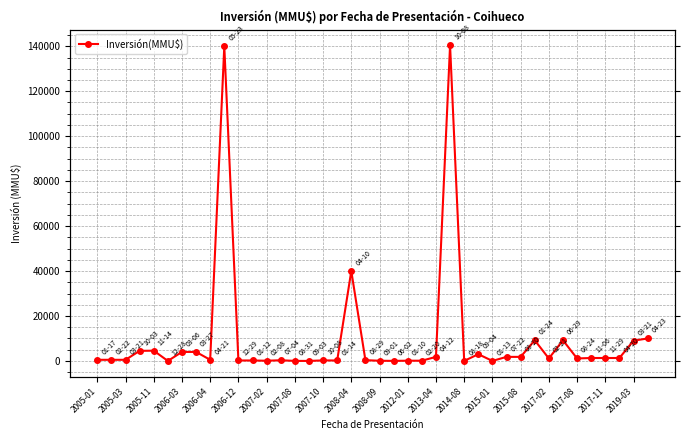

What is the difference between the values at 2017-11 and 2015-01?

1298